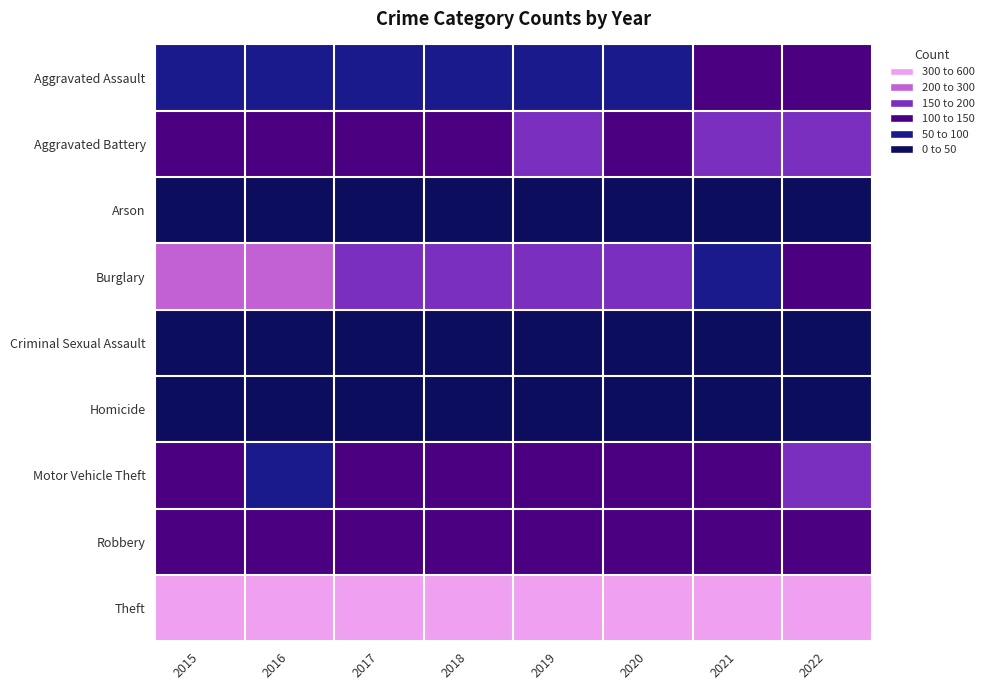

What is the difference between the highest and lowest values at 2018?

514